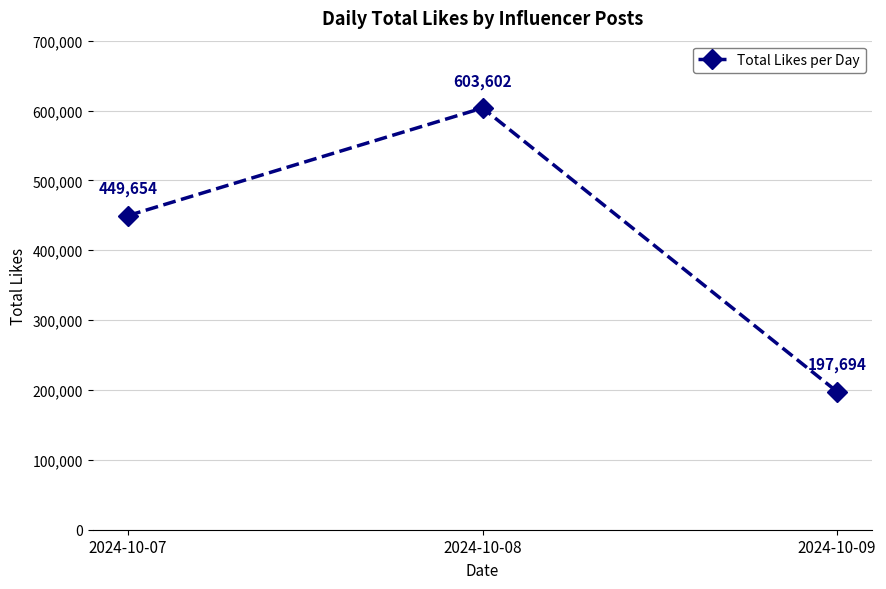

How many lines are shown in the chart?

1